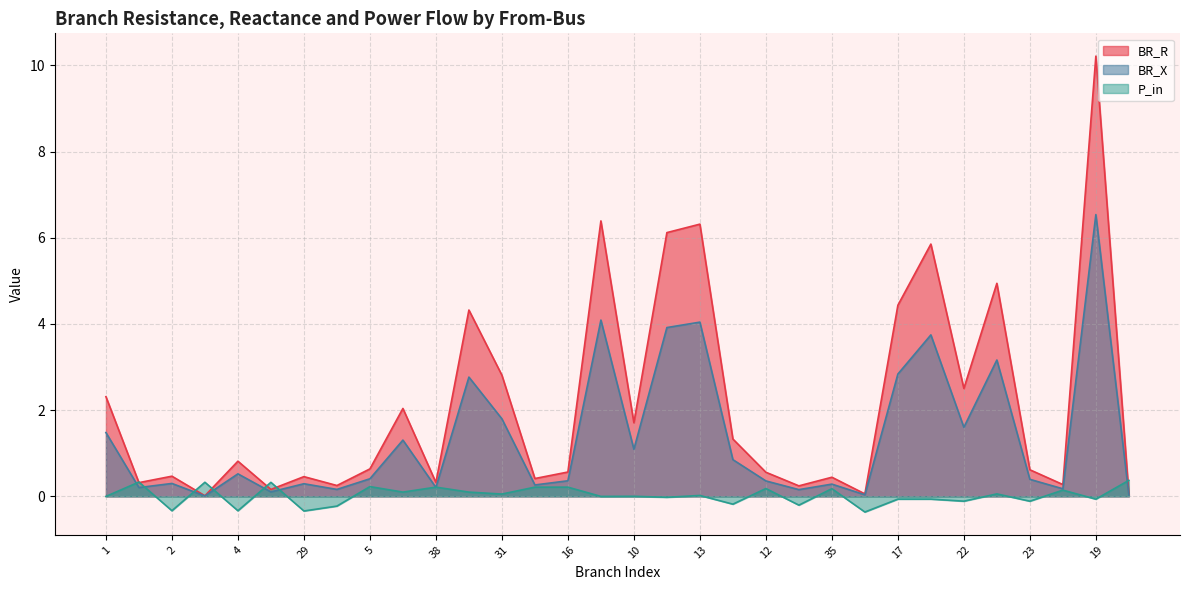

Rank the series by their maximum value, from highest to lowest.

BR_R, BR_X, P_in